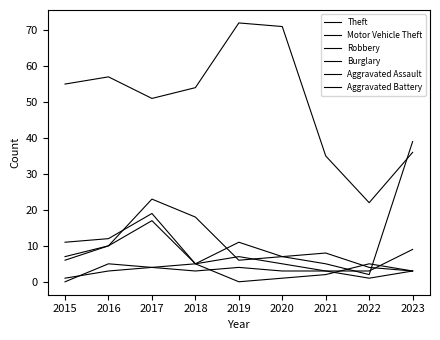

At which label does Robbery first exceed 7?

2016